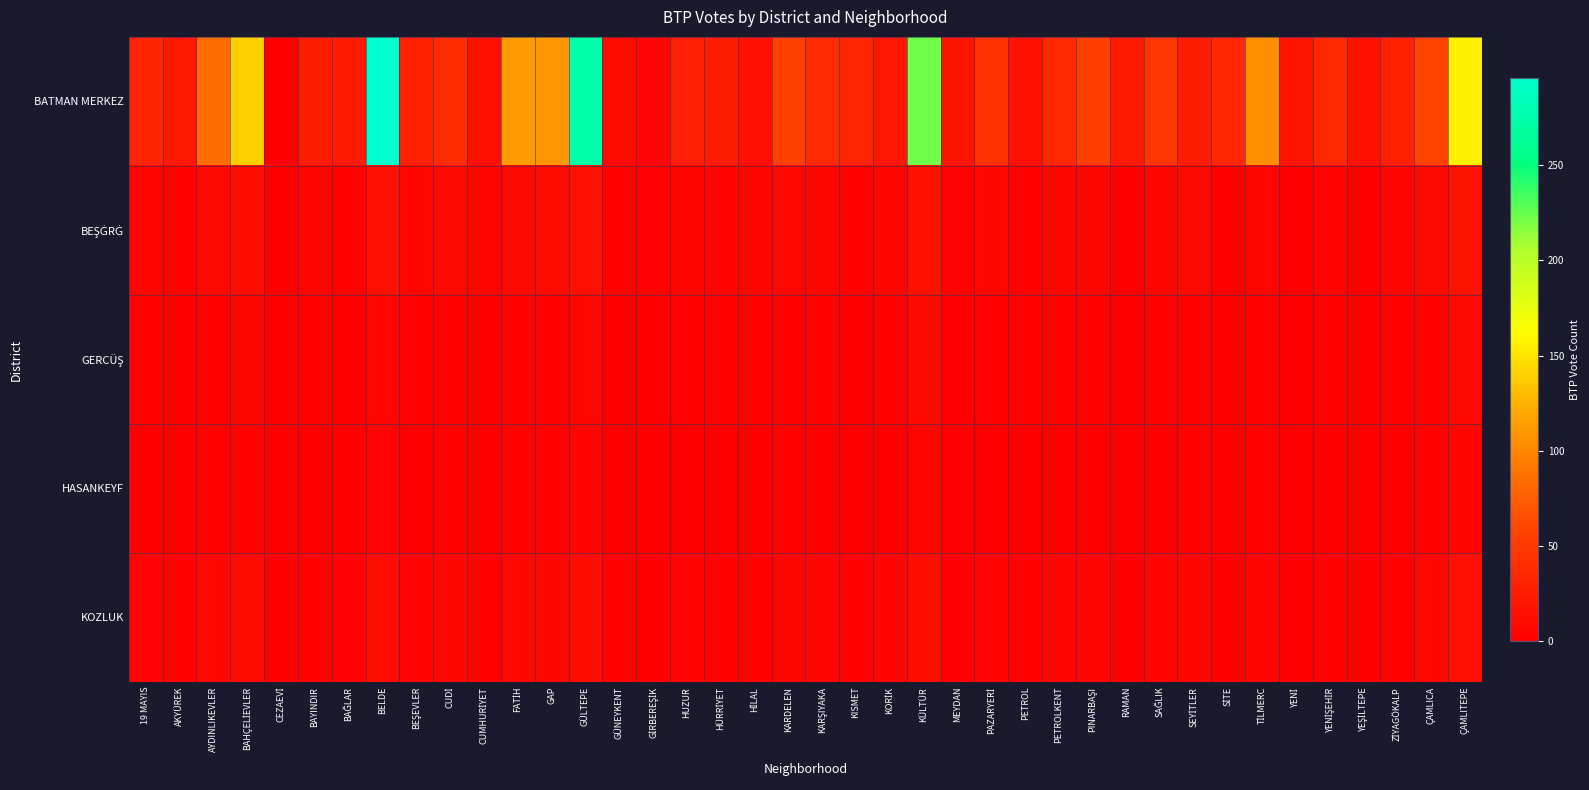

Count the number of data series in this chart.

5